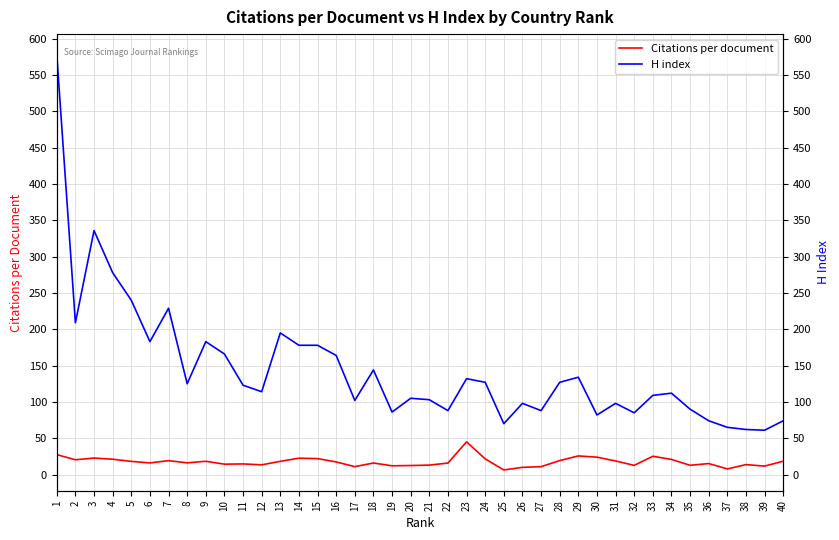

At which label does Citations per document reach its minimum?

25